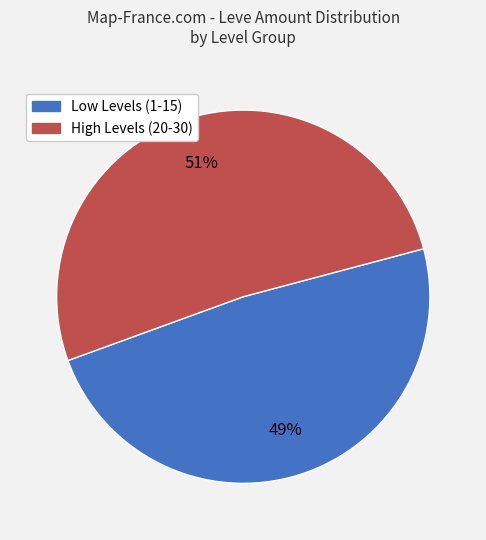

Does any single category account for the majority?

Yes